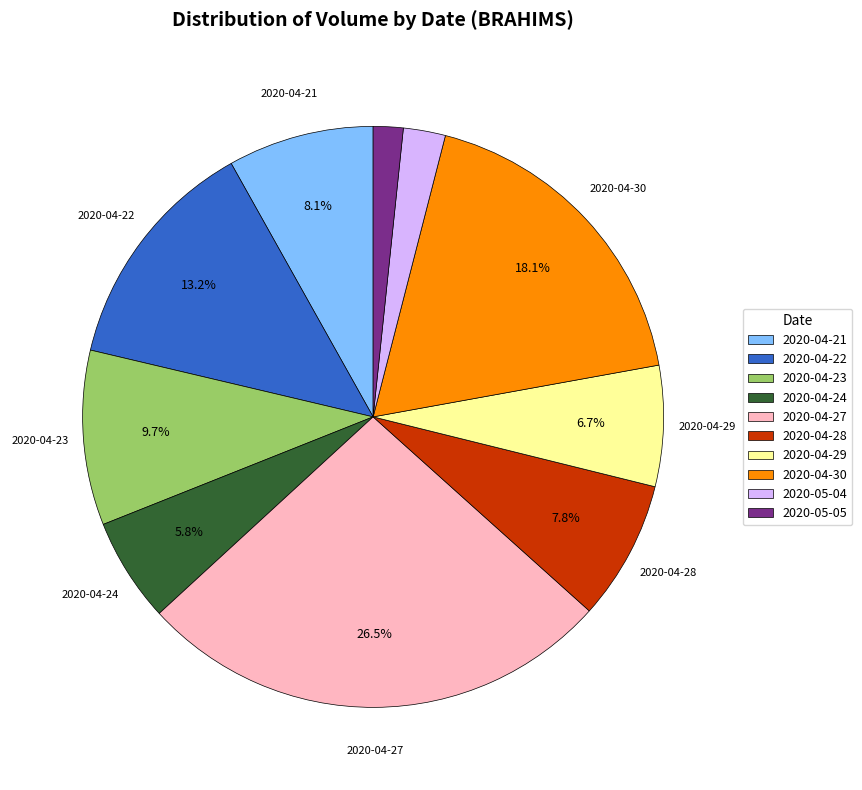

Is there any slice that represents more than half of the pie?

No